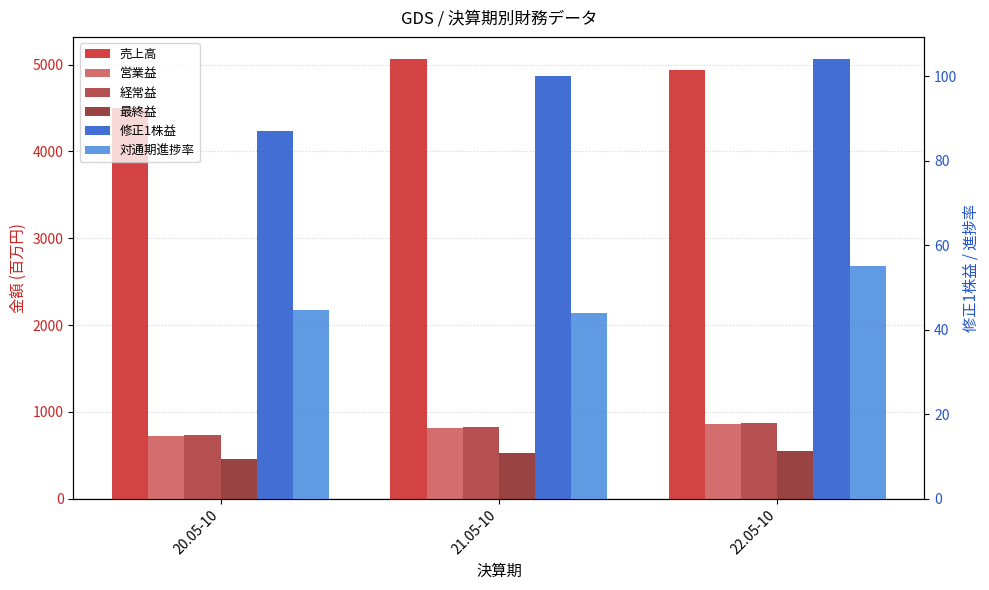

The value of 売上高 at 21.05-10 is 7708.9. True or false?

False